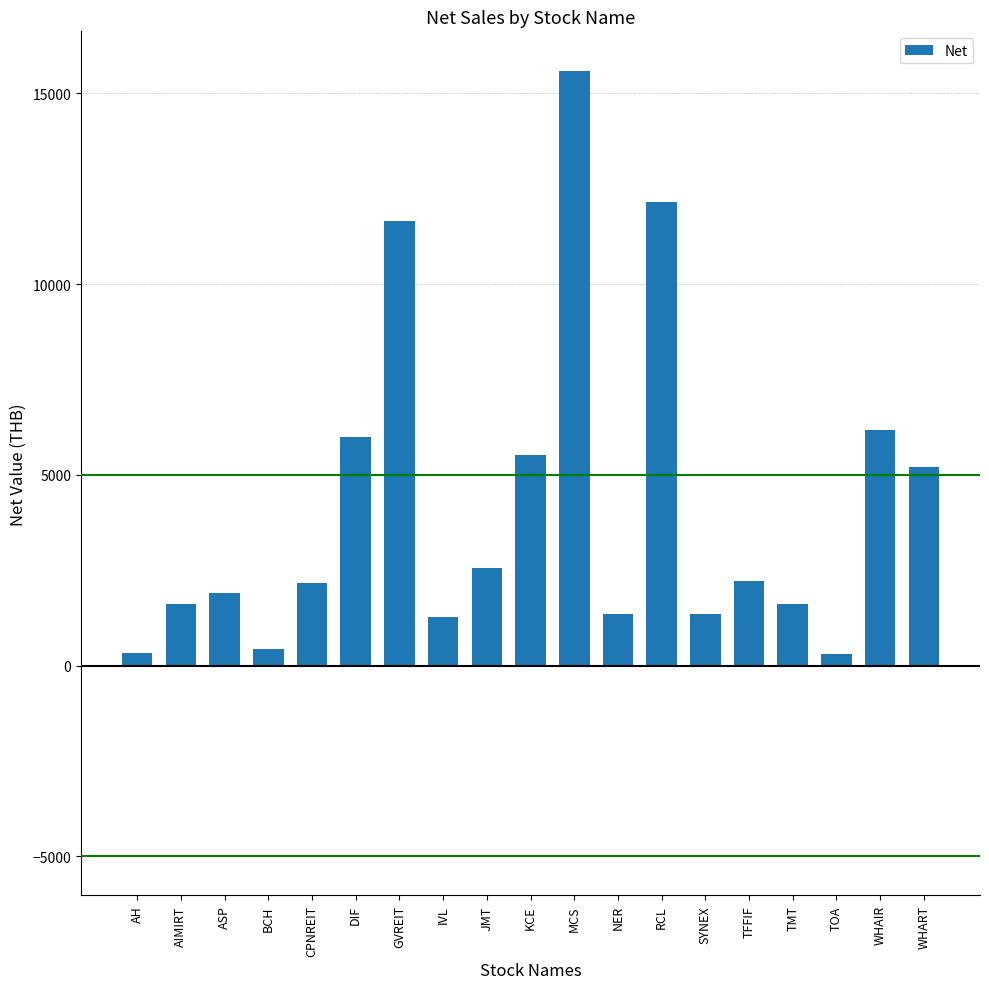

What is the difference between the maximum and minimum values?

15303.0